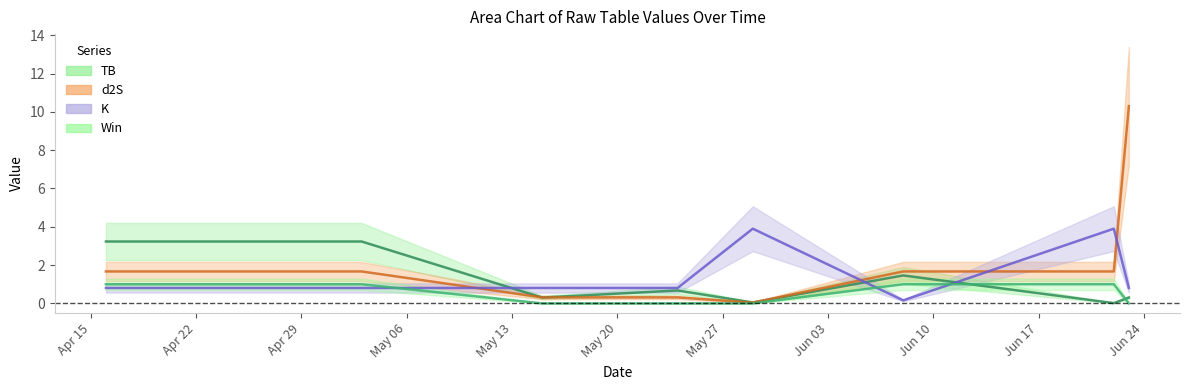

At which label is d2S closest to 5?

2024-04-16